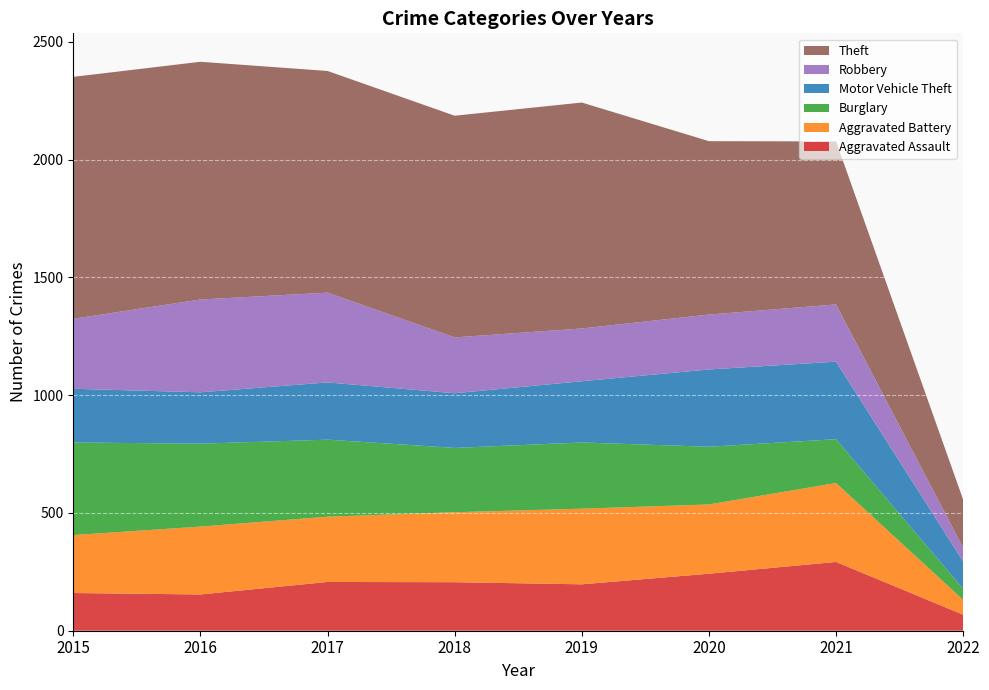

Reading left to right, what are all the values shown in this chart?

Aggravated Assault: 160	154	207	206	197	242	292	68
Aggravated Battery: 246	288	277	297	321	294	335	63
Burglary: 393	352	327	273	281	245	186	47
Motor Vehicle Theft: 228	218	243	232	260	328	329	116
Robbery: 297	394	381	237	224	233	243	58
Theft: 1027	1009	941	941	959	736	692	204